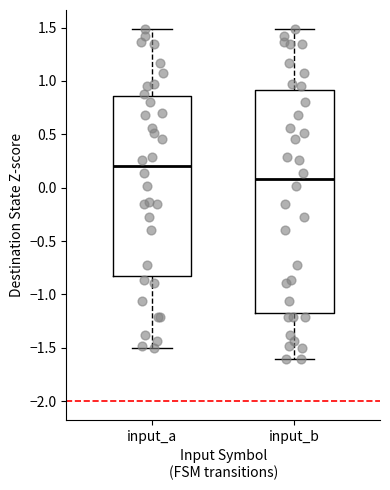

Which box has the highest median line?

input_a